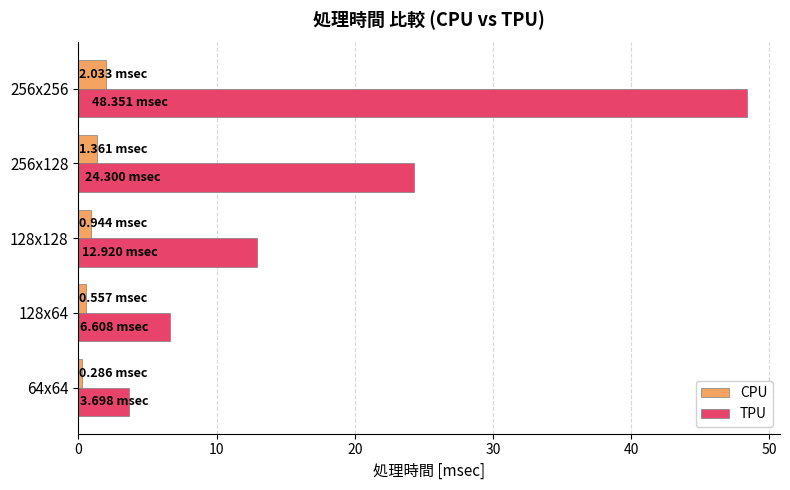

Between 256x128 and 256x256, which series saw the biggest shift?

TPU